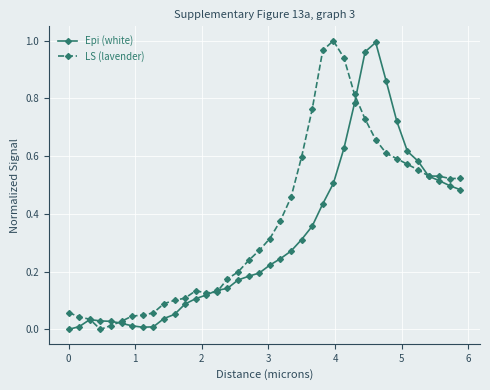

Is this an area chart (filled region under the line)?

No